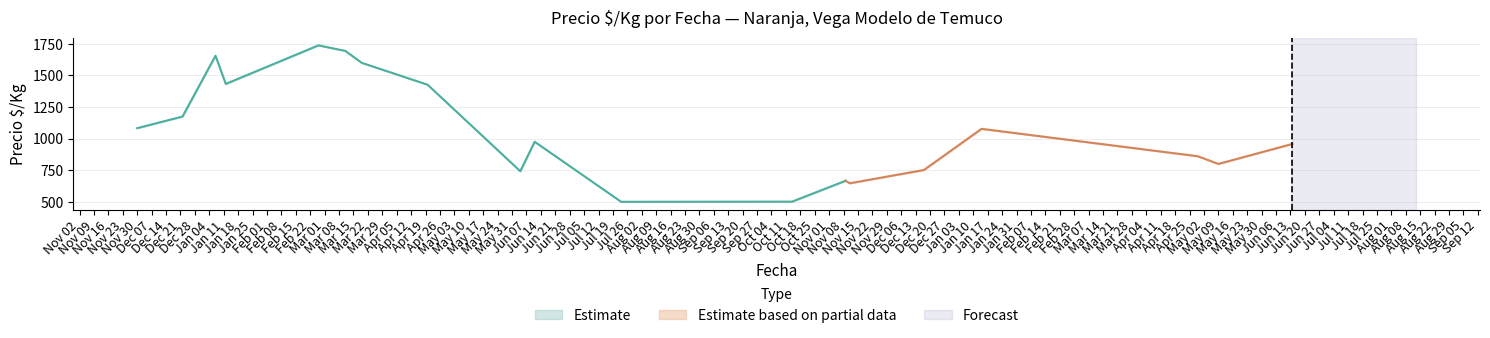

What is the label of the 24th point from the right?

2021-07-23